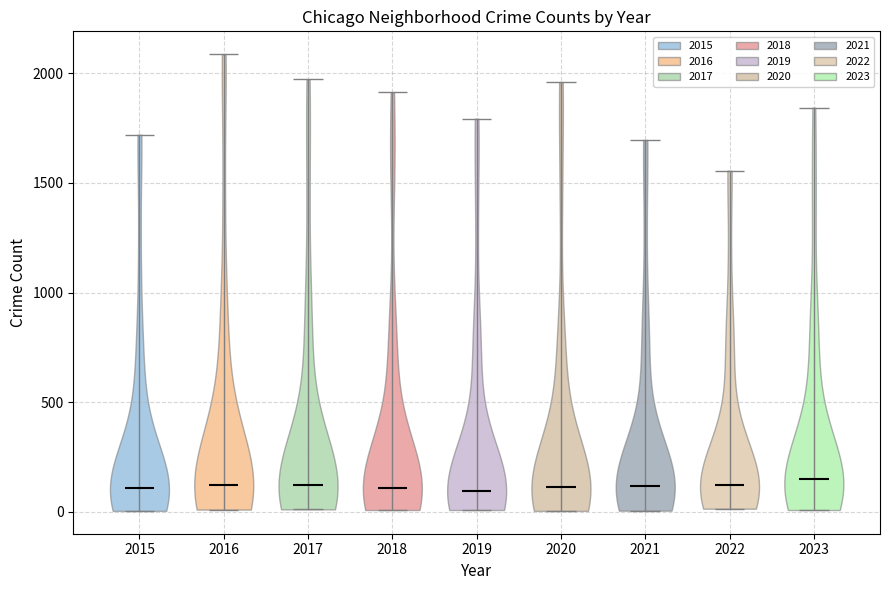

Reading left to right, read every violin against the y-axis: where its median line is, and the lowest and highest points it reaches. The values are not printed on the chart, so give them approximately, as read against the axis.

2015: median line 100, lowest point 0, highest point 1700
2016: median line 150, lowest point 0, highest point 2100
2017: median line 100, lowest point 0, highest point 1950
2018: median line 100, lowest point 0, highest point 1900
2019: median line 100, lowest point 0, highest point 1800
2020: median line 100, lowest point 0, highest point 1950
2021: median line 100, lowest point 0, highest point 1700
2022: median line 100, lowest point 0, highest point 1550
2023: median line 150, lowest point 0, highest point 1850